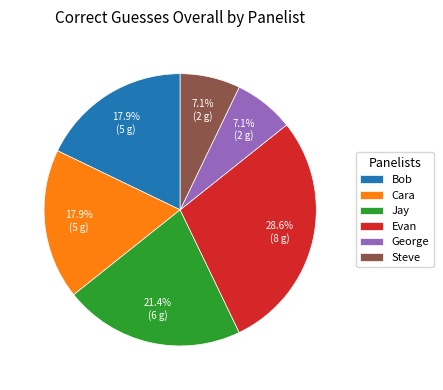

What percentage is NOT represented by Bob?

82.1%